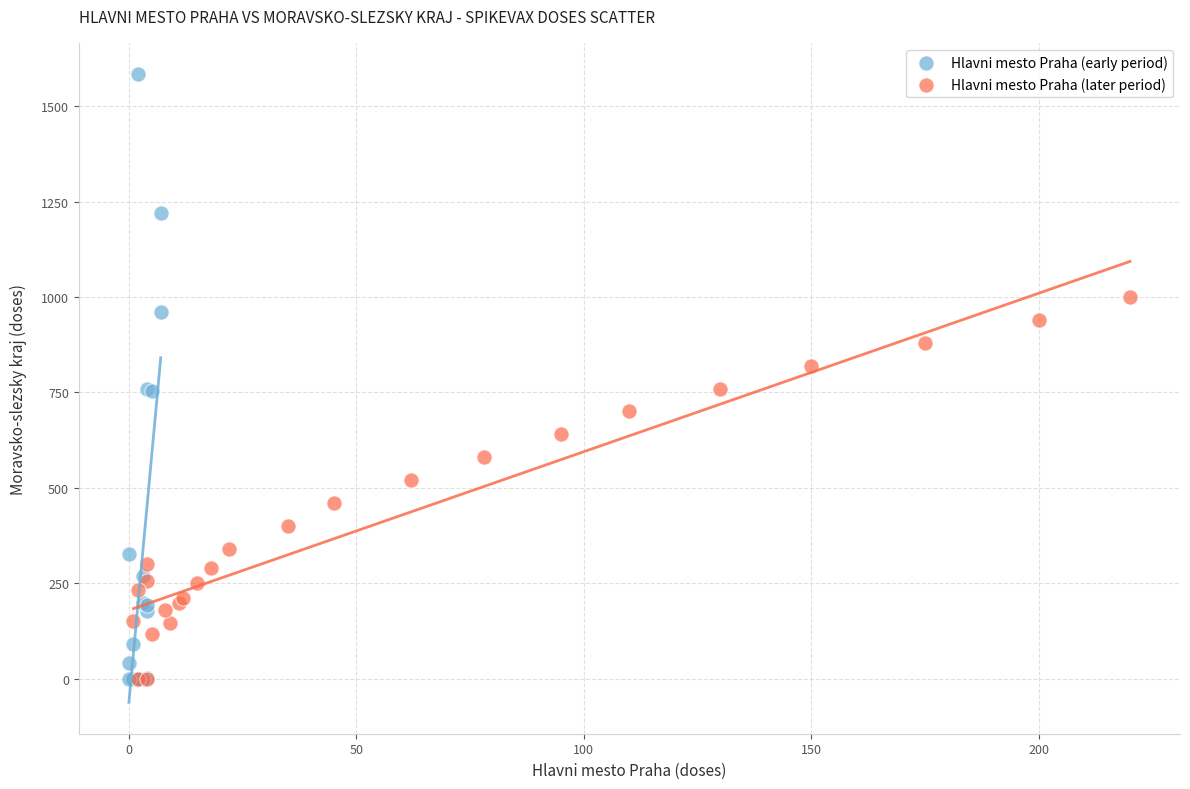

What are all the series names shown in the legend?

Hlavni mesto Praha (early period), Hlavni mesto Praha (later period)